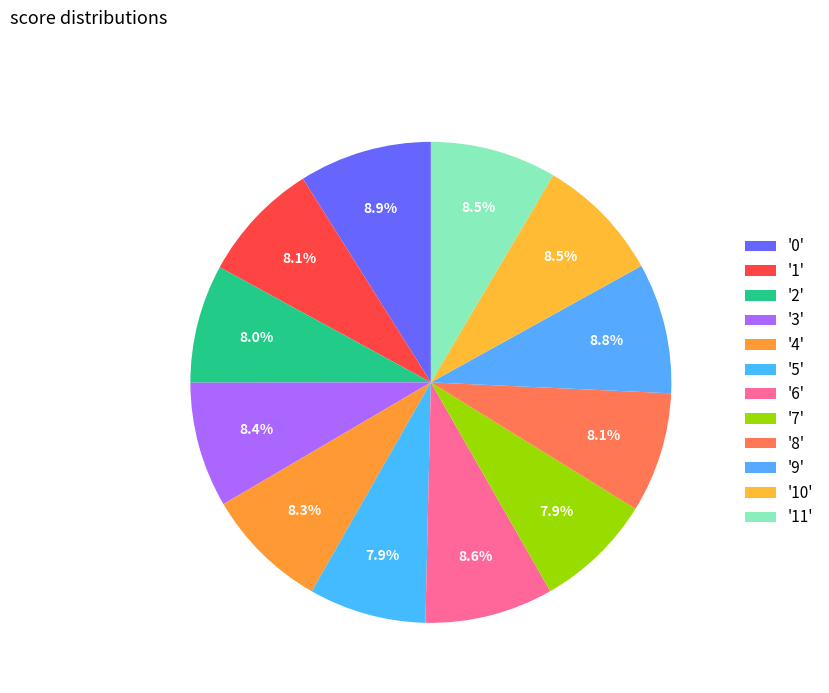

Is there any slice that represents more than half of the pie?

No